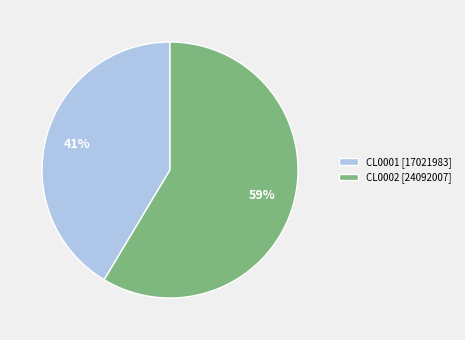

Rank the categories by value from highest to lowest.

CL0002, CL0001